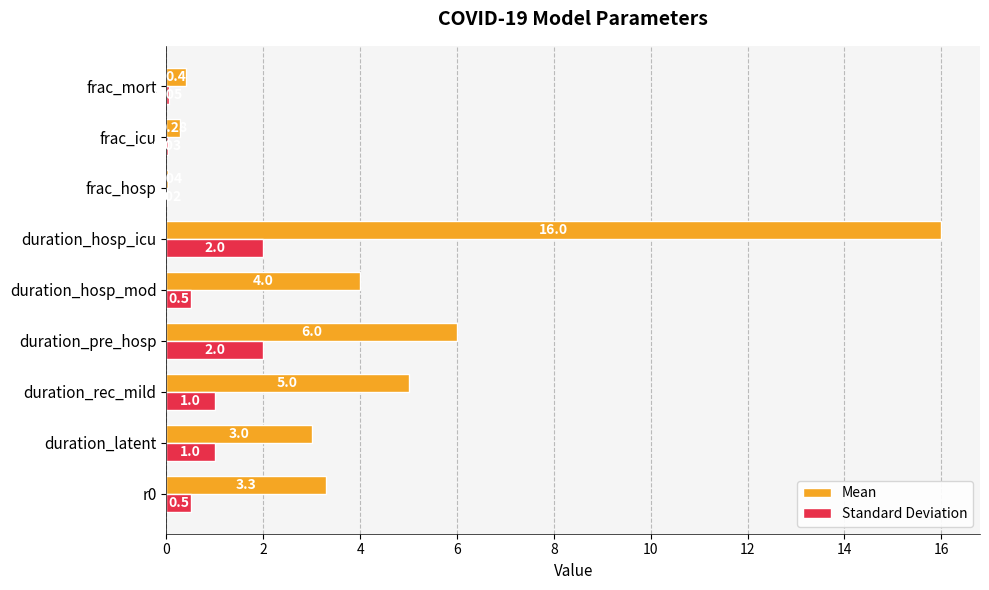

Between frac_icu and frac_mort, which series saw the biggest shift?

Mean